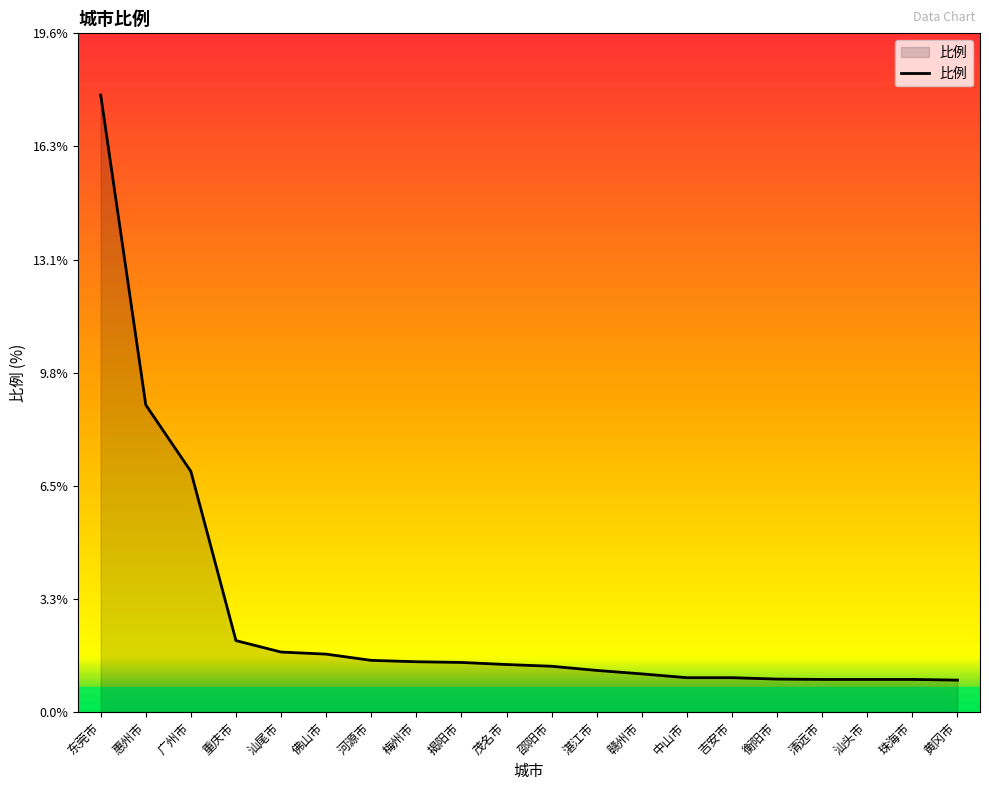

What is the difference between the maximum and minimum values?

16.9